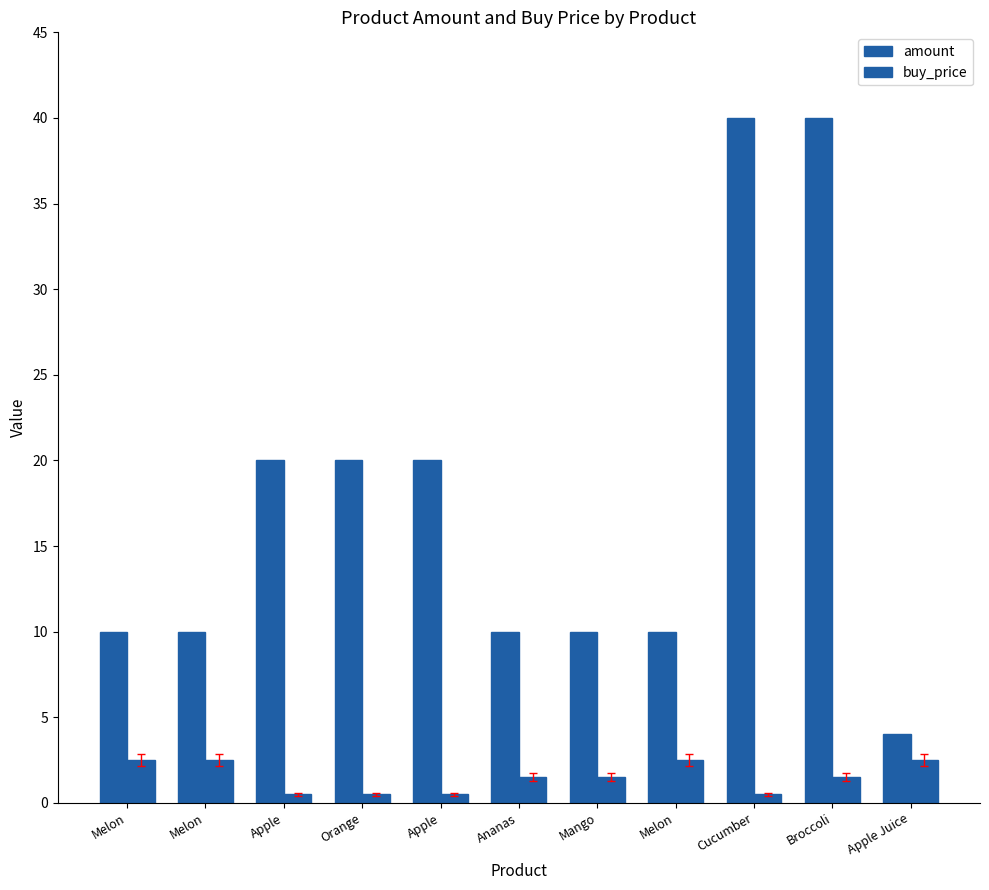

How many data points in buy_price are less than 1?

4